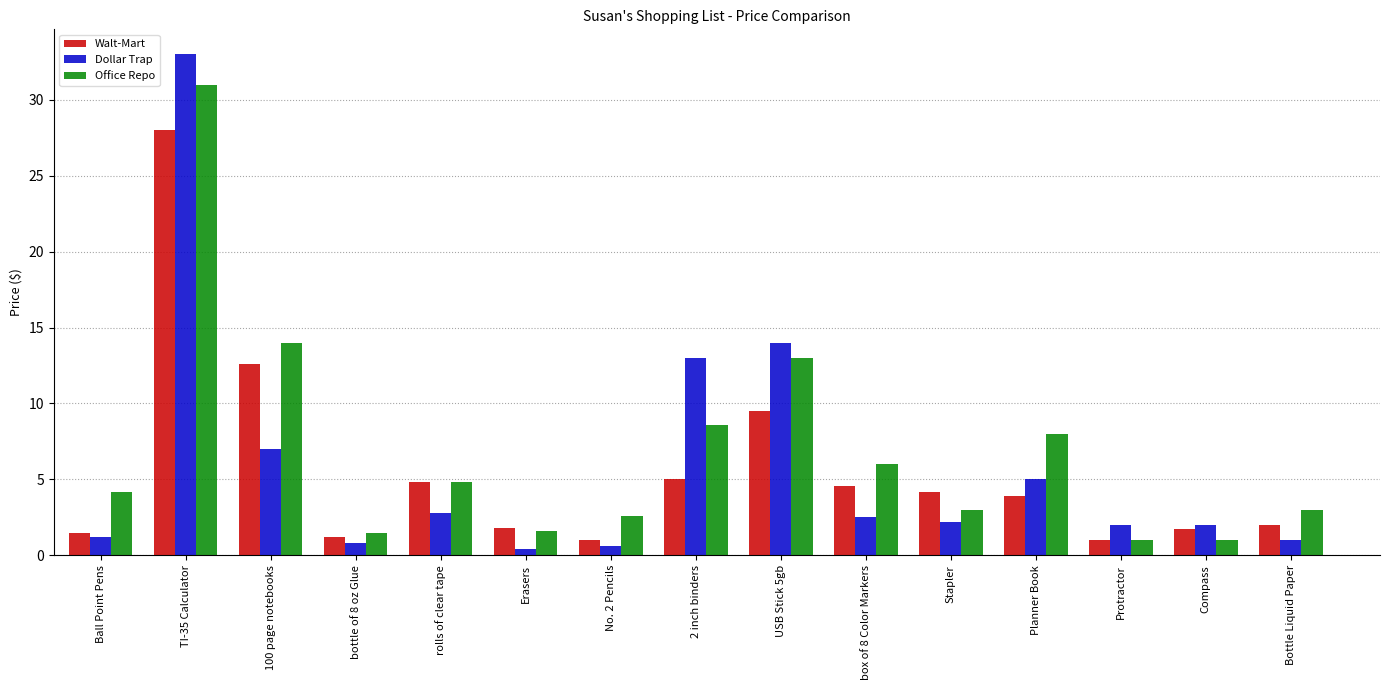

Is it true that Office Repo equals 6.9 at 100 page notebooks?

False